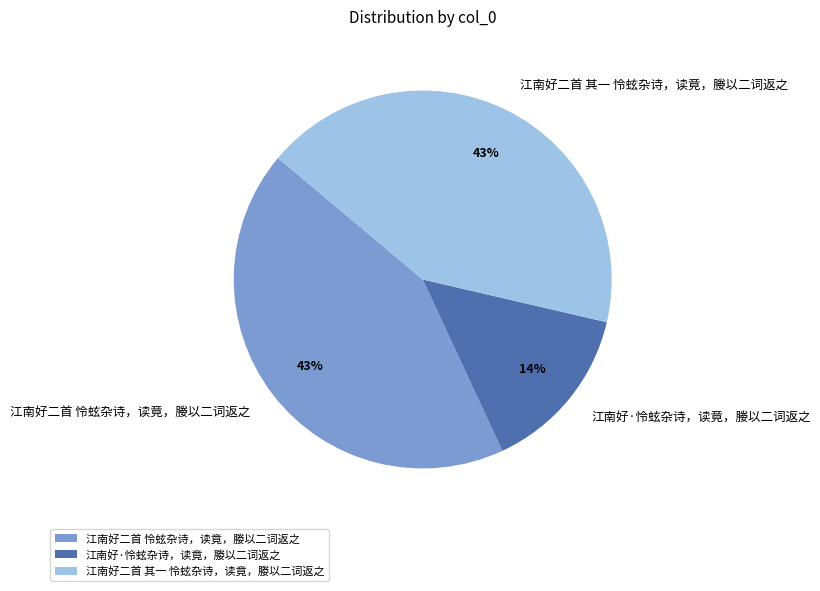

What is the smallest slice in the pie chart?

江南好·怜蚿杂诗，读竟，媵以二词返之